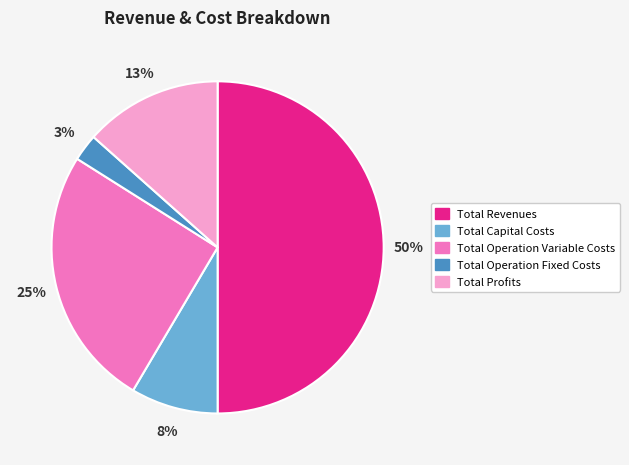

The Total Profits slice represents 13% of the pie. True or false?

True